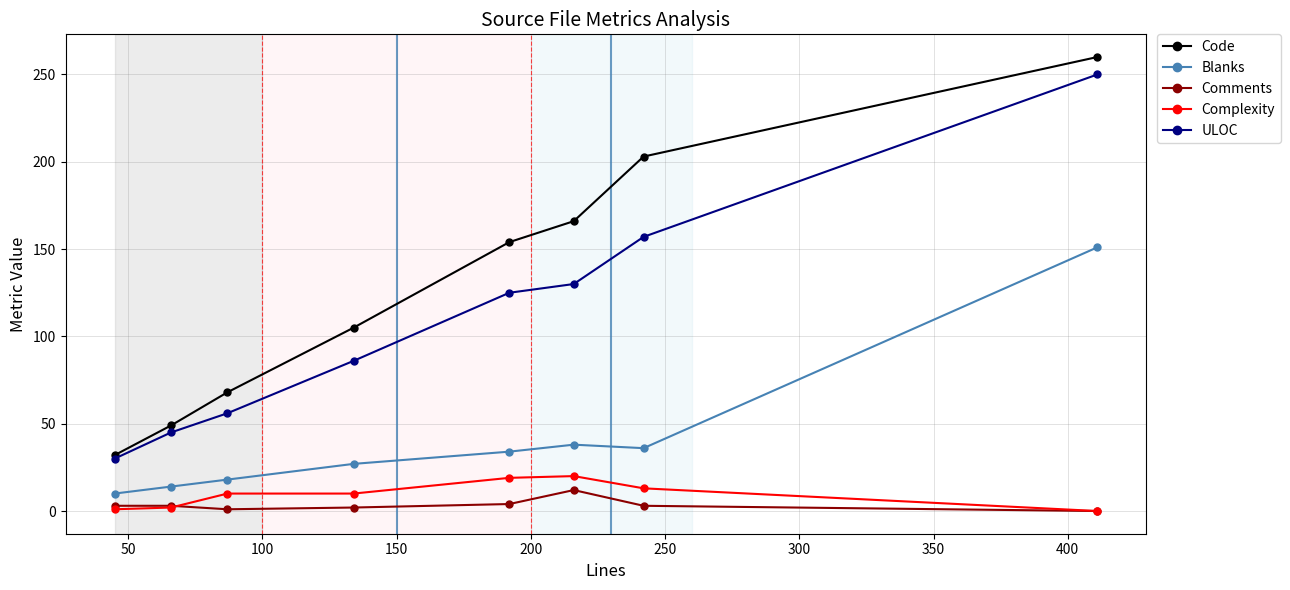

What are all the series names shown in the legend?

Code, Blanks, Comments, Complexity, ULOC